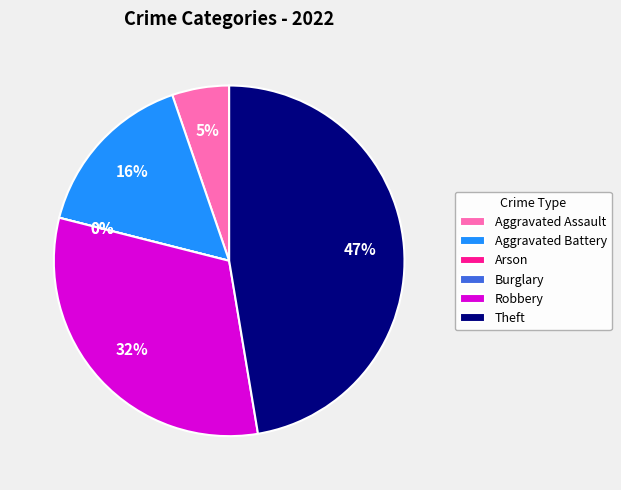

True or false: Burglary accounts for 7% of the total.

False